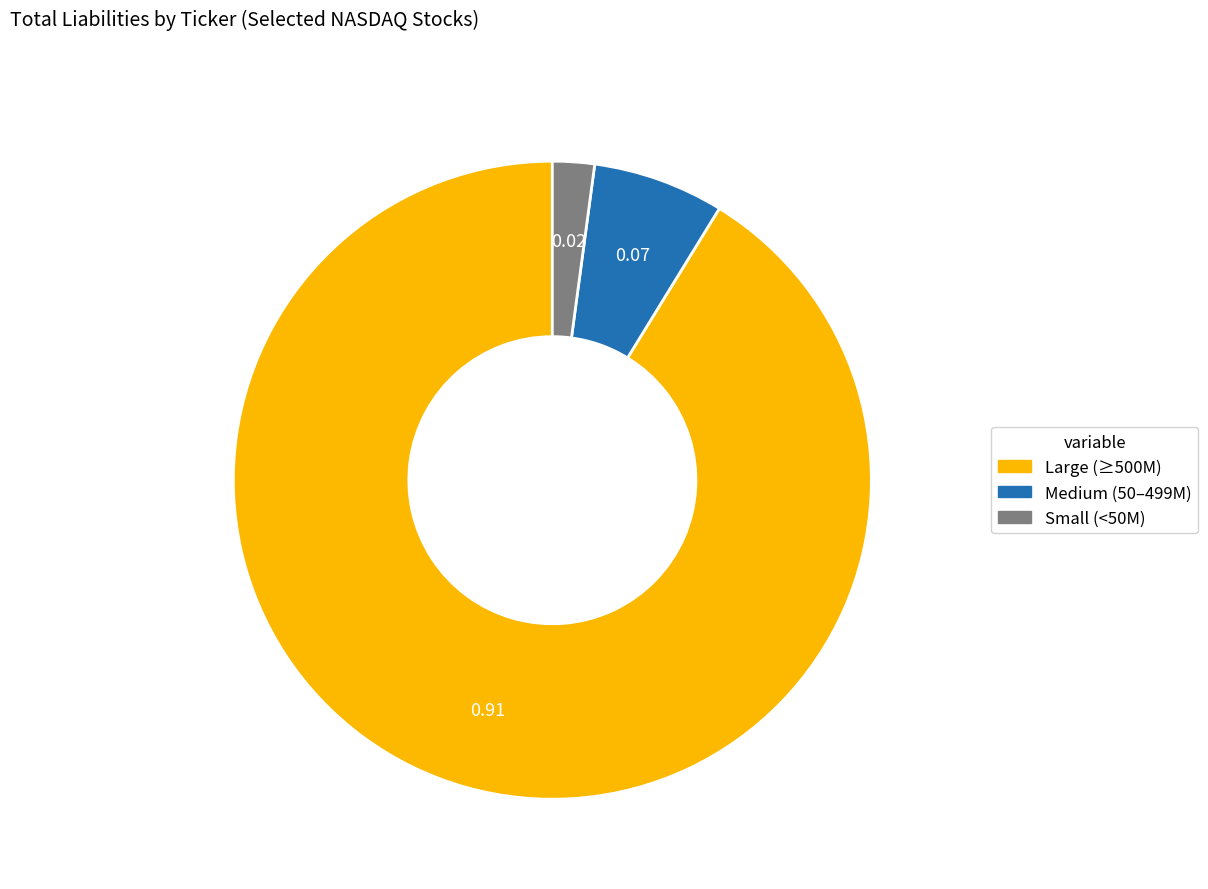

Is there a majority slice in this chart?

Yes